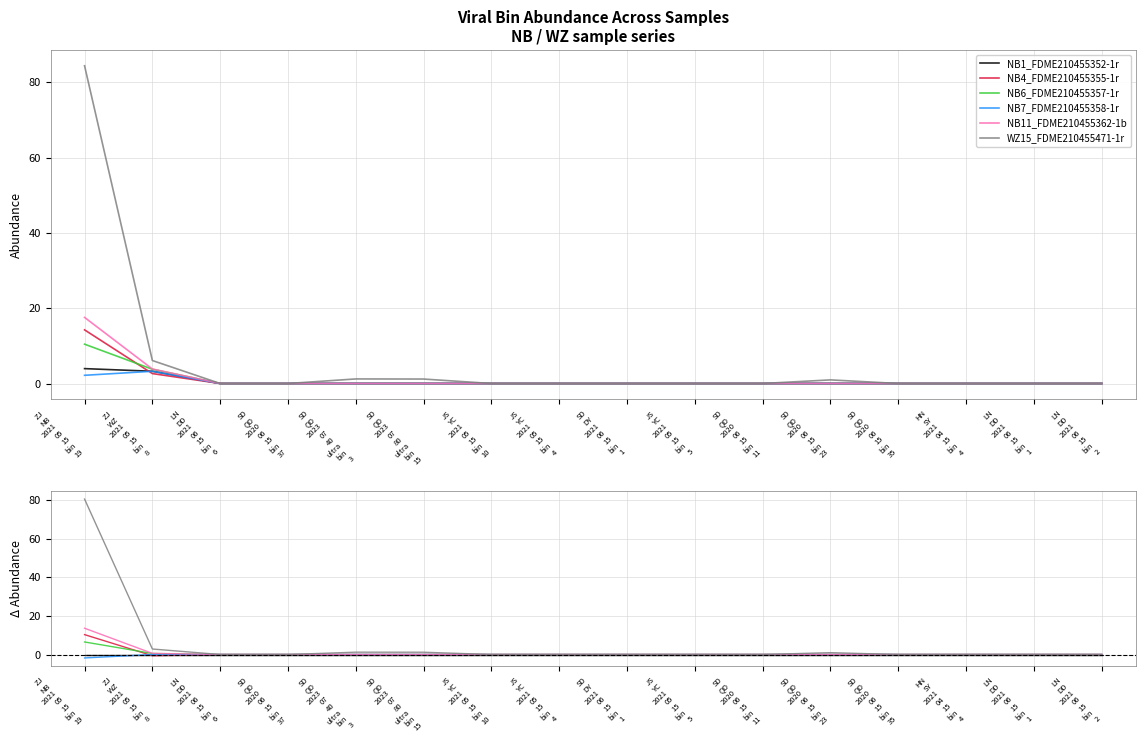

Is it true that WZ15_FDME210455471-1r equals -26.2 at LN
DD
2021
06
15
bin
2?

False